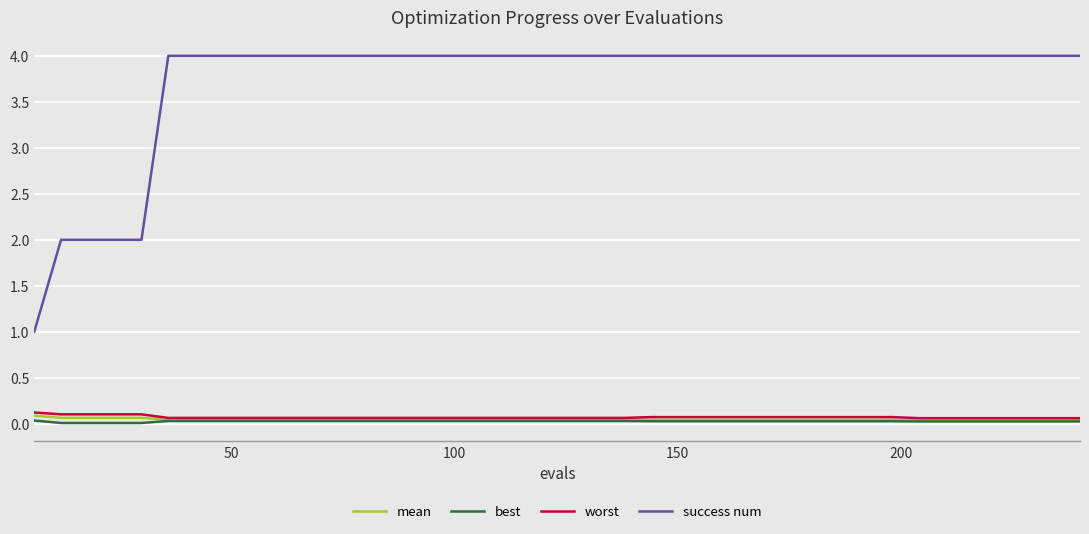

Which series has the widest spread of values?

success num